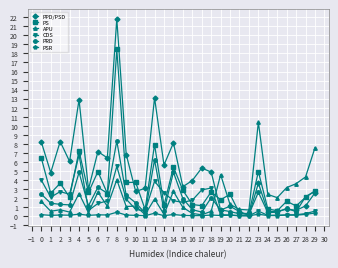

What is the maximum value shown in the chart?

21.8